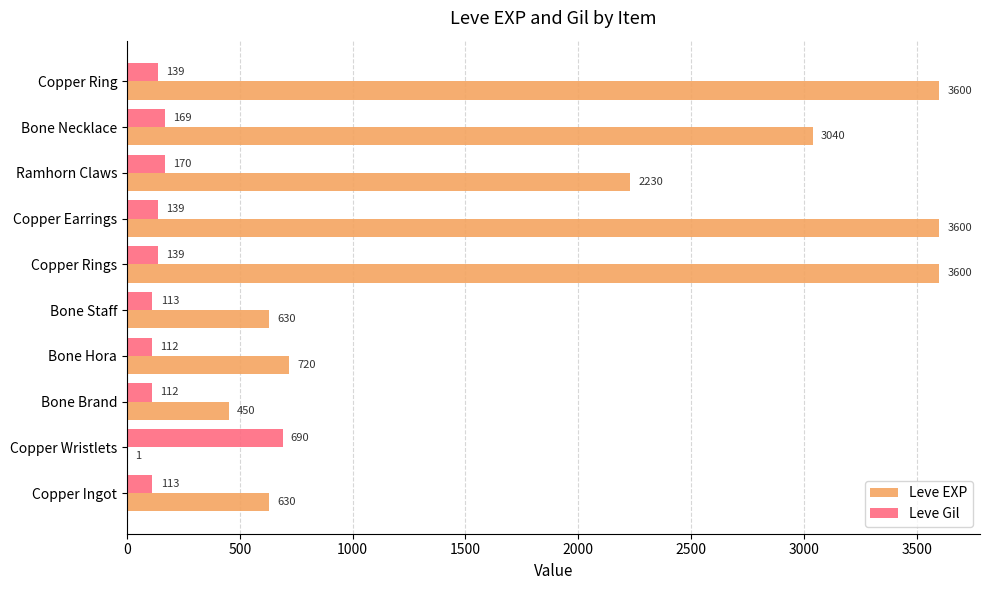

What is the sum of the Leve EXP values at Bone Brand and Bone Staff?

1080